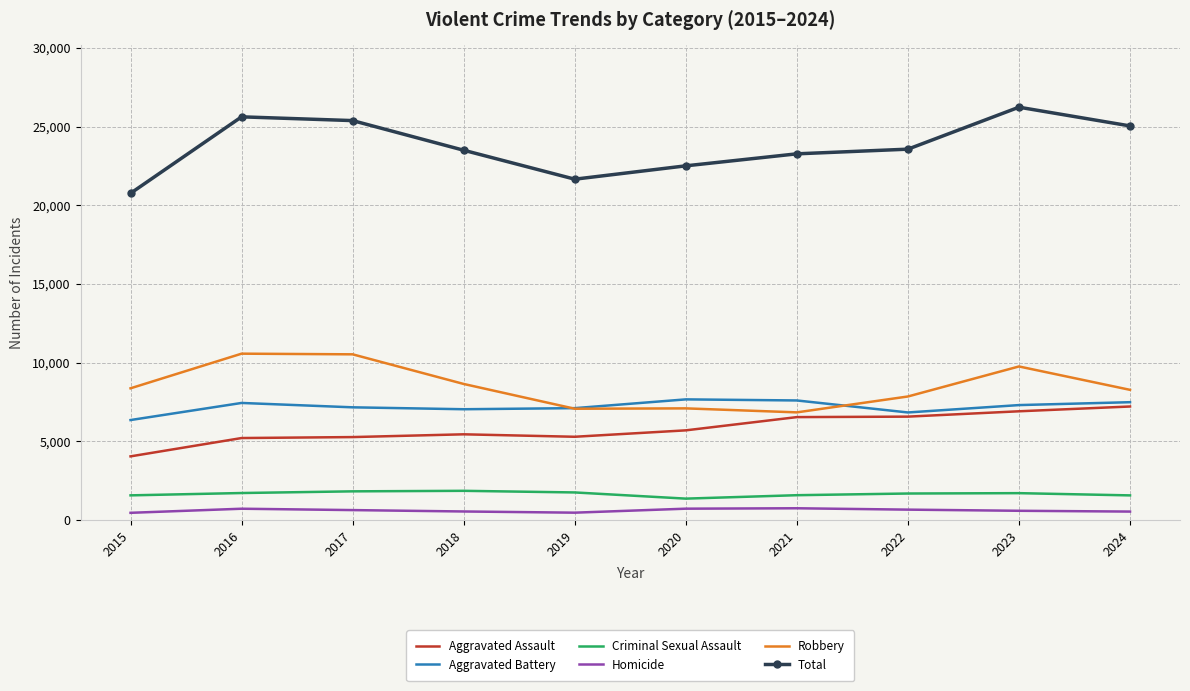

True or false: Criminal Sexual Assault and Total cross at least once.

False